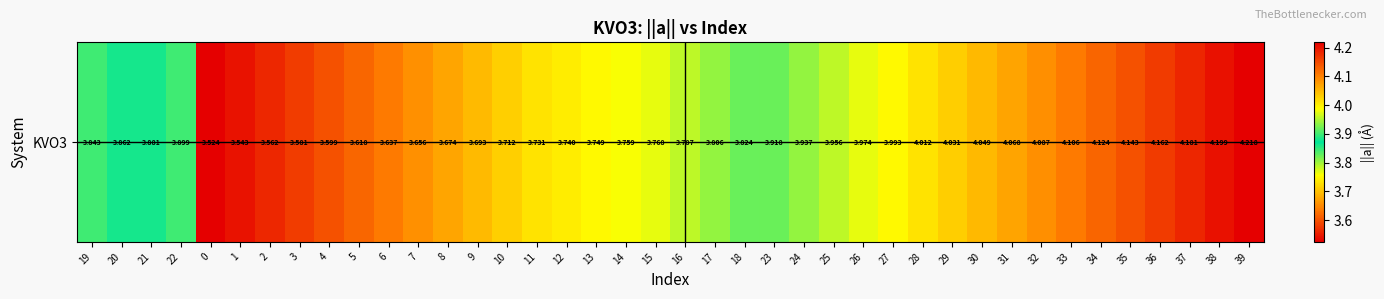

True or false: the data shows 2.0 at 31.

False